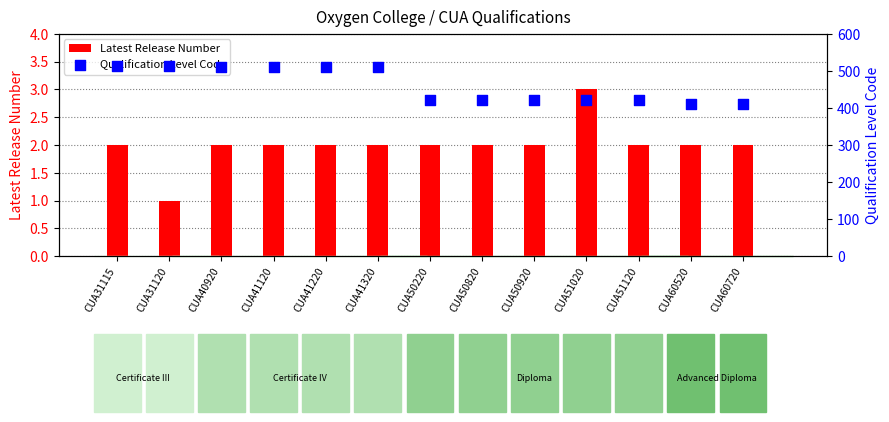

What are all the series names shown in the legend?

Latest Release Number, Qualification Level Code